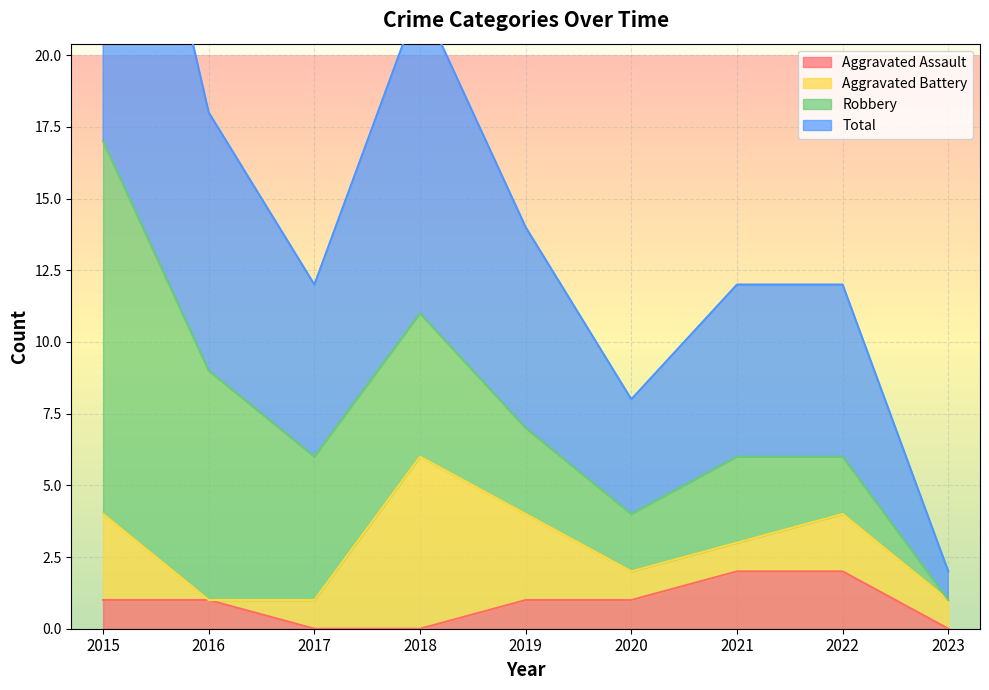

True or false: Aggravated Assault has a value of 3 at 2022.

False